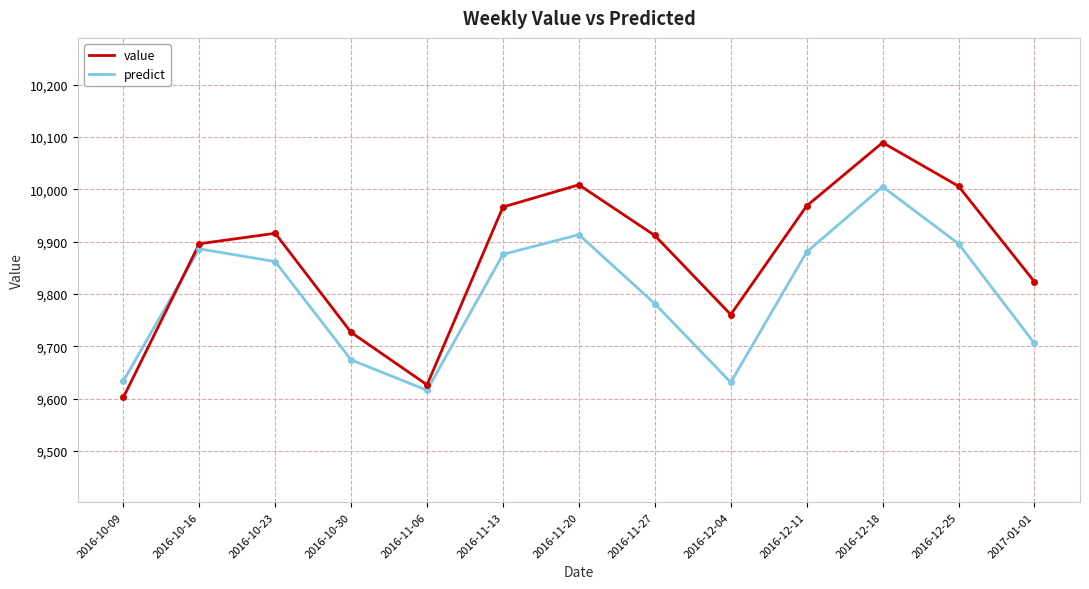

Which series ends up on top after the final intersection of value and predict?

value